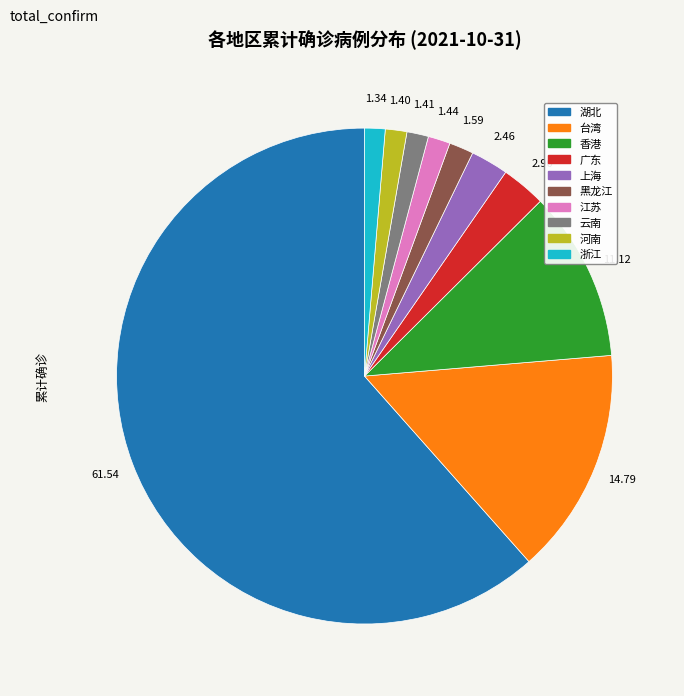

Is 湖北 the majority of the pie?

Yes